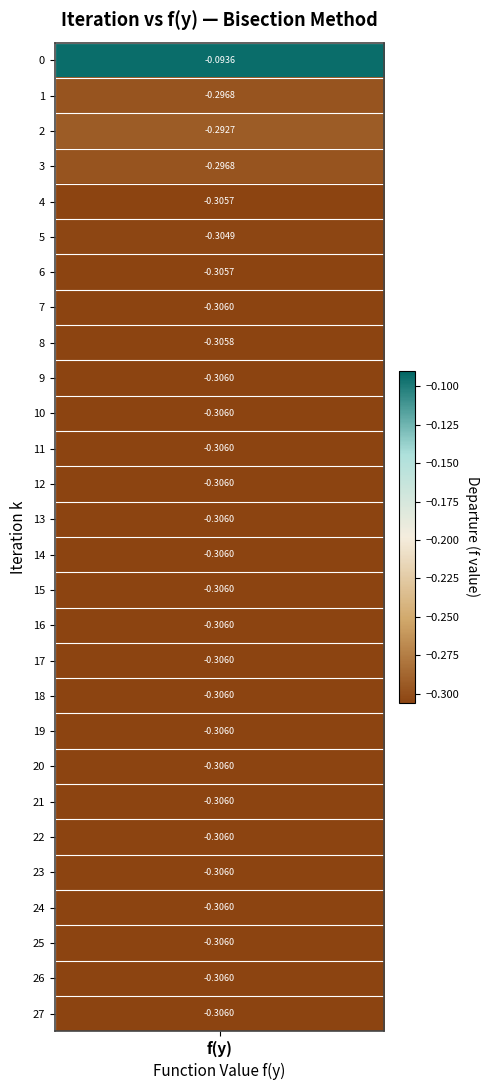

Reading left to right, transcribe all the data shown in this chart.

0=-0.1	1=-0.3	2=-0.3	3=-0.3	4=-0.3	5=-0.3	6=-0.3	7=-0.3	8=-0.3	9=-0.3	10=-0.3	11=-0.3	12=-0.3	13=-0.3	14=-0.3	15=-0.3	16=-0.3	17=-0.3	18=-0.3	19=-0.3	20=-0.3	21=-0.3	22=-0.3	23=-0.3	24=-0.3	25=-0.3	26=-0.3	27=-0.3